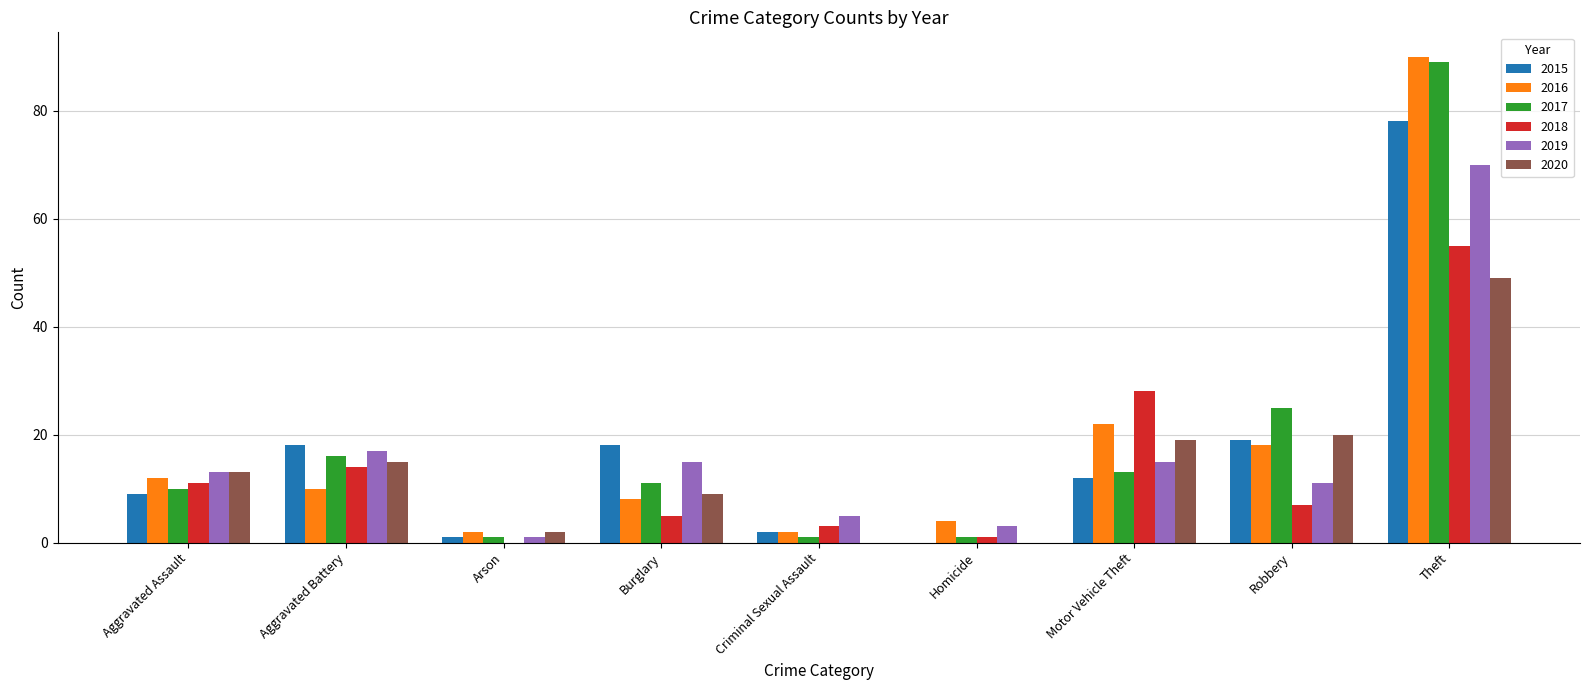

At which category is the sum across all series the highest?

Theft